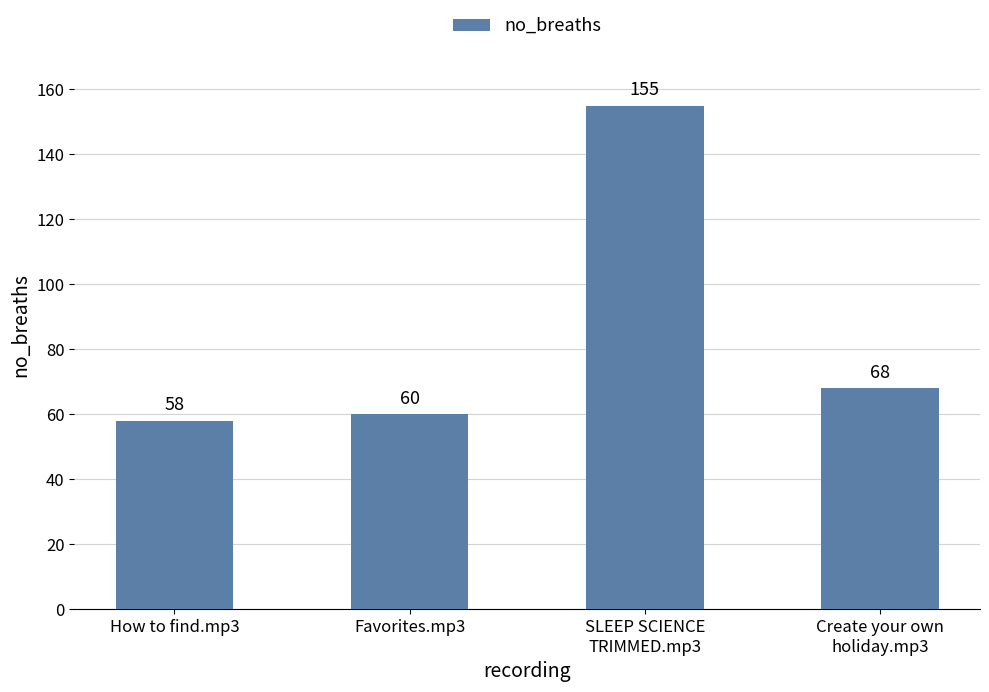

Is it true that the value at How to find.mp3 is 19?

False